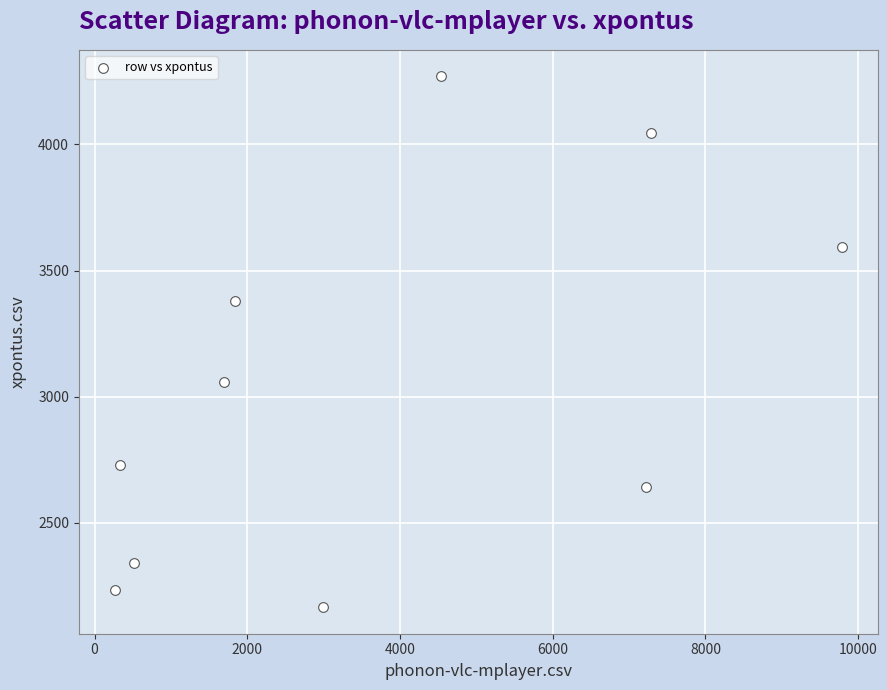

What is the average Y value?

3046.0